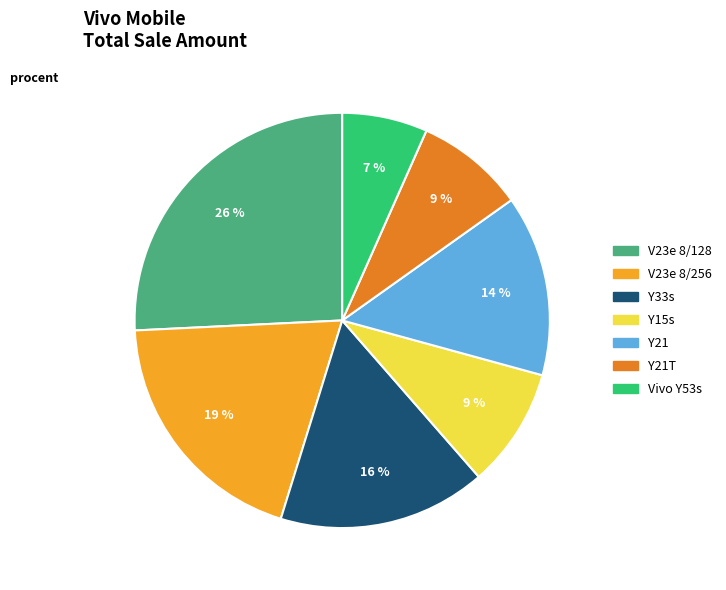

Is there any slice that represents more than half of the pie?

No